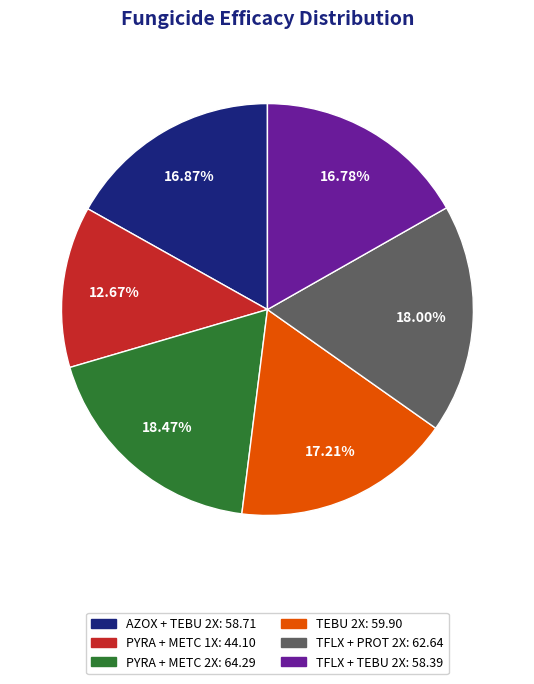

True or false: TFLX + PROT 2X accounts for 18% of the total.

True